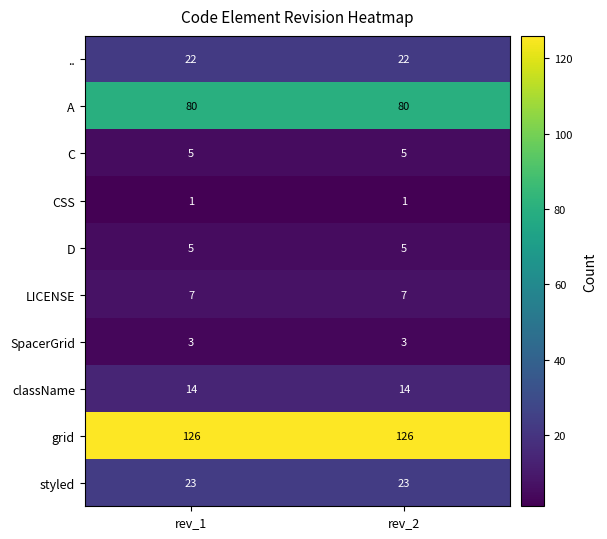

What is the maximum value for styled?

23